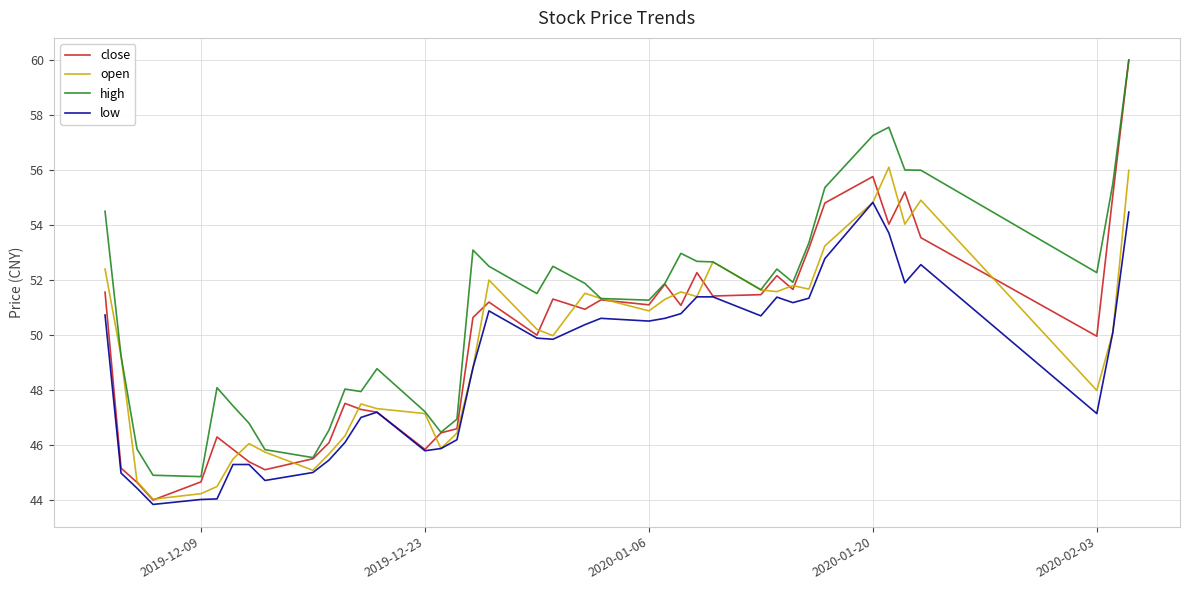

Which series has the largest range (max minus min)?

close